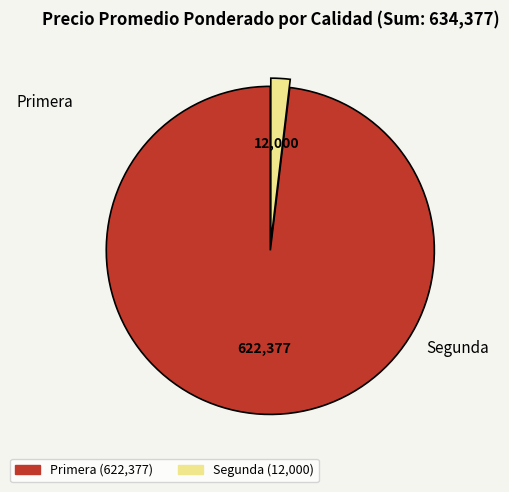

Approximately how many times larger is the value at Primera compared to Segunda?

51.9